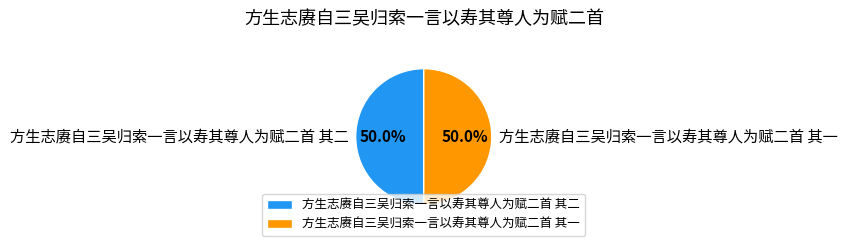

How much of the chart is everything except 方生志赓自三吴归索一言以寿其尊人为赋二首 其一?

50.0%